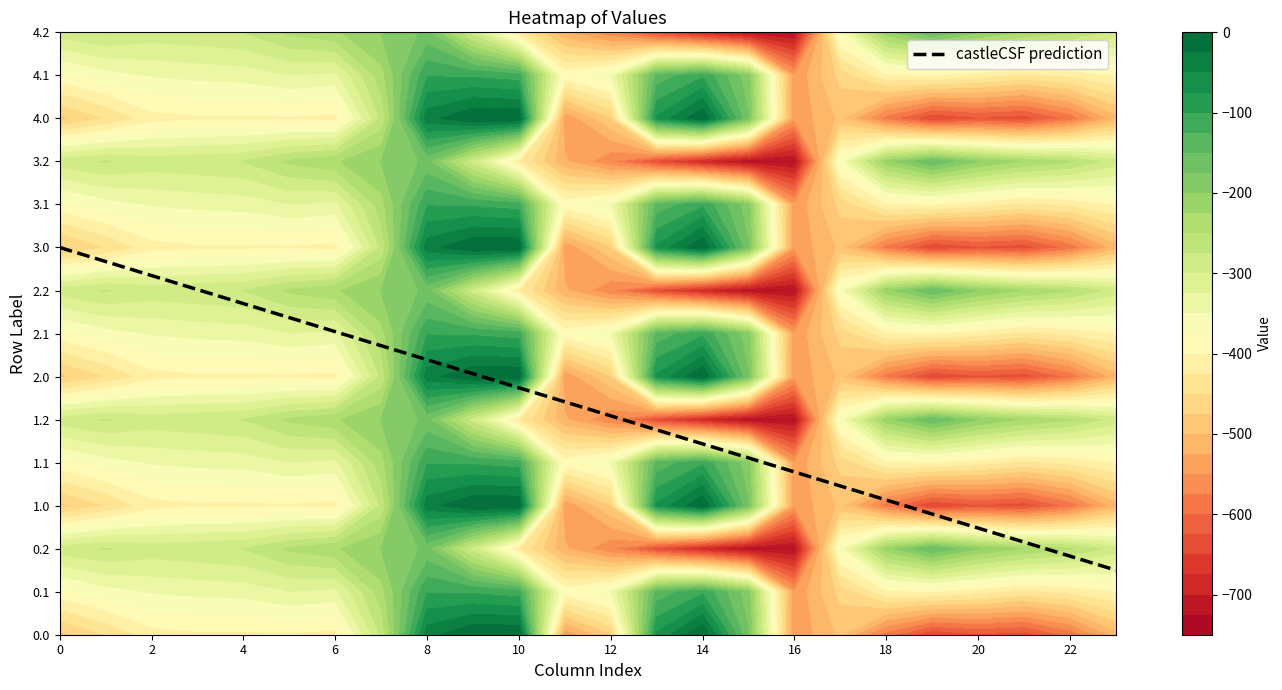

What value does the 4.2 series have at 17?

-362.4